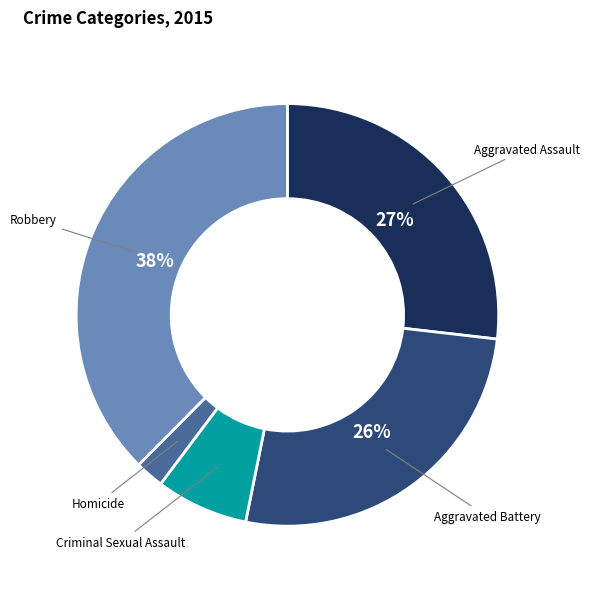

How many segments does this pie chart have?

5